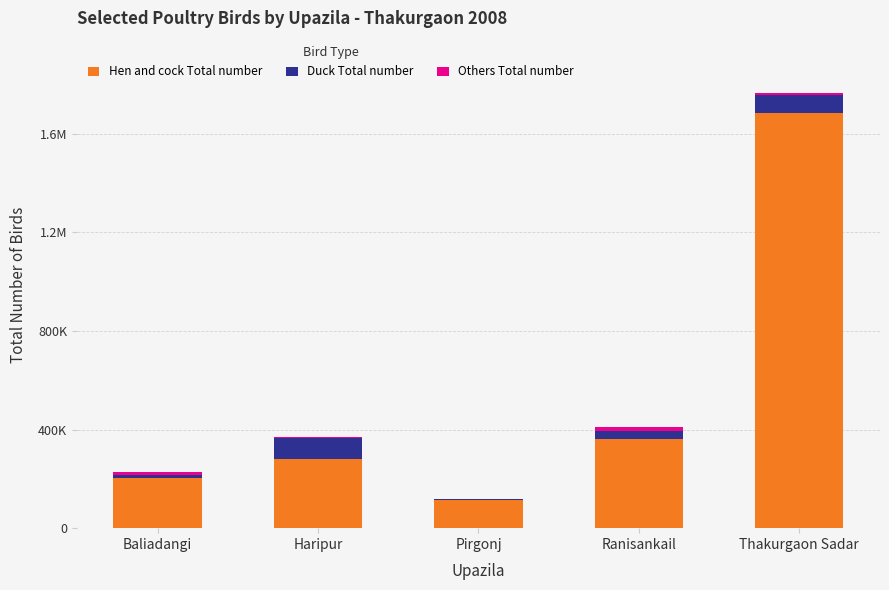

Does the chart contain stacked bars?

Yes